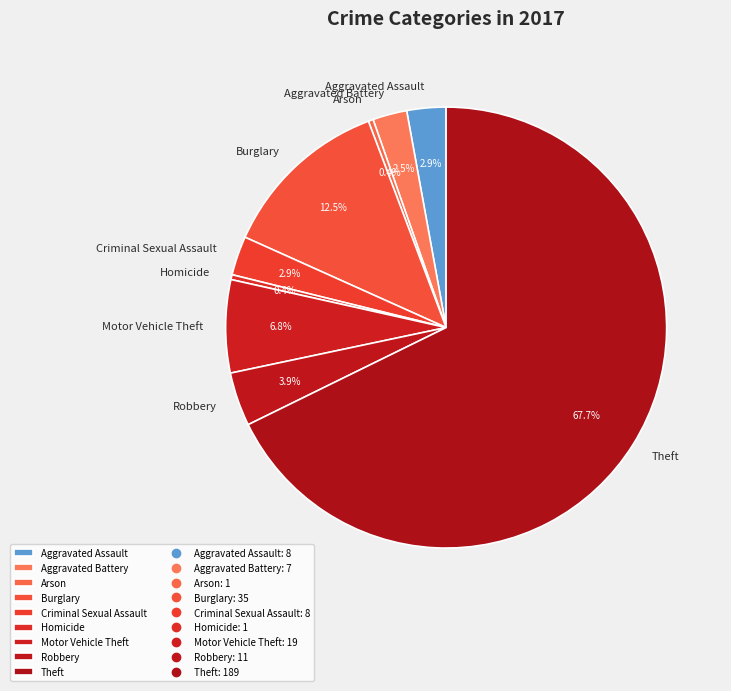

What portion of the pie excludes Robbery?

96.1%